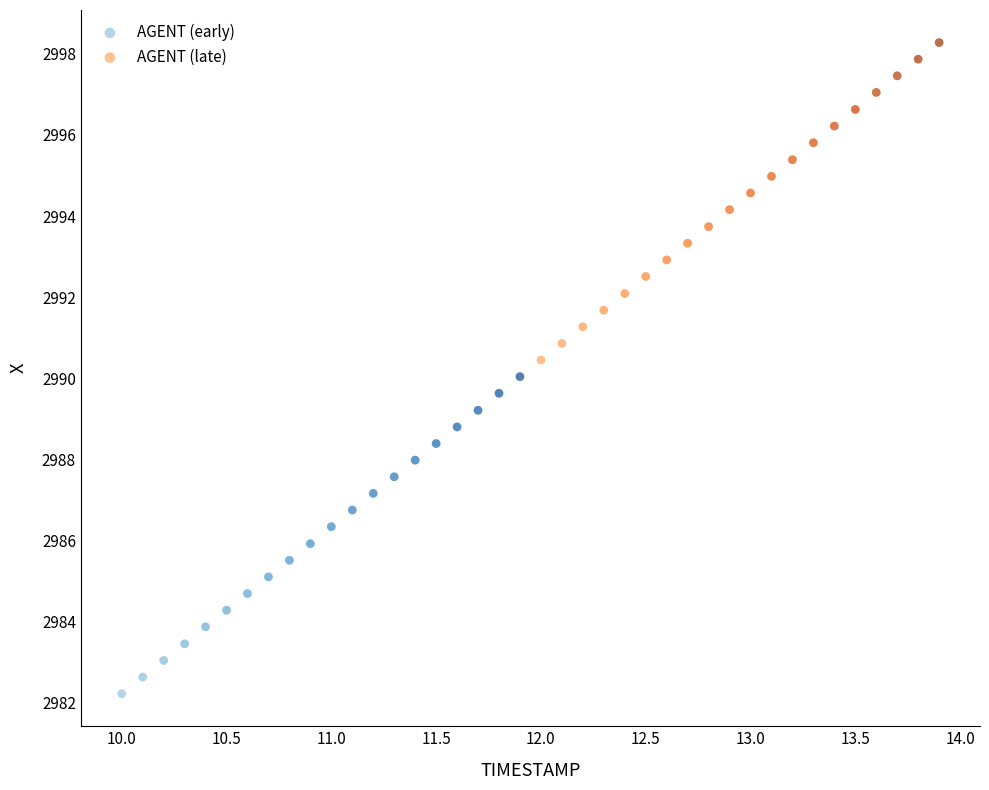

Which series has the largest Y range (max minus min)?

AGENT (late)